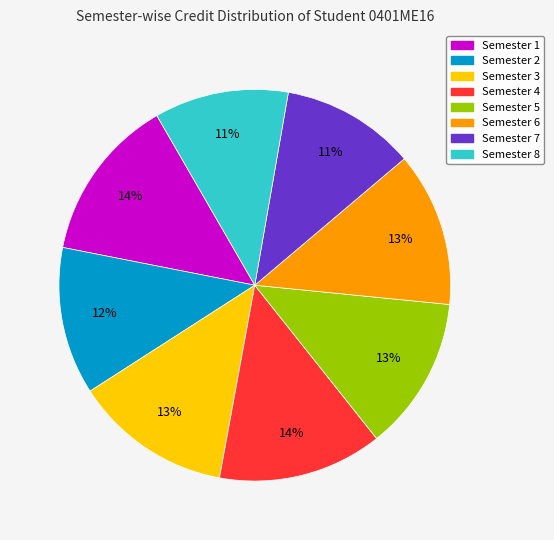

To the nearest percent, what is the difference between the Semester 3 and Semester 7 slice percentages?

2%